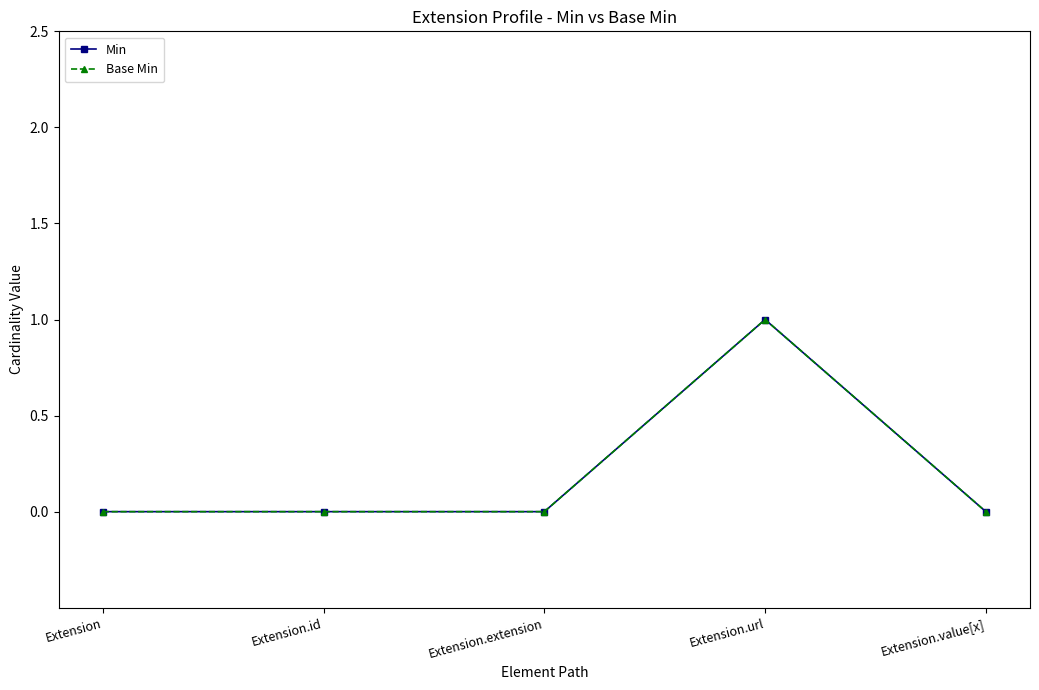

At how many categories does at least one series exceed 0?

1